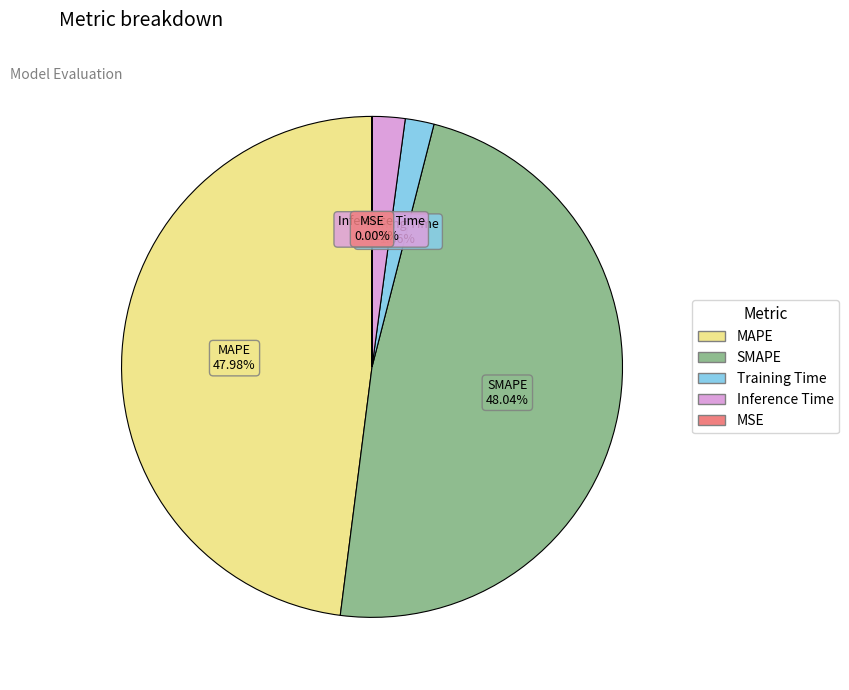

Is there a majority slice in this chart?

No